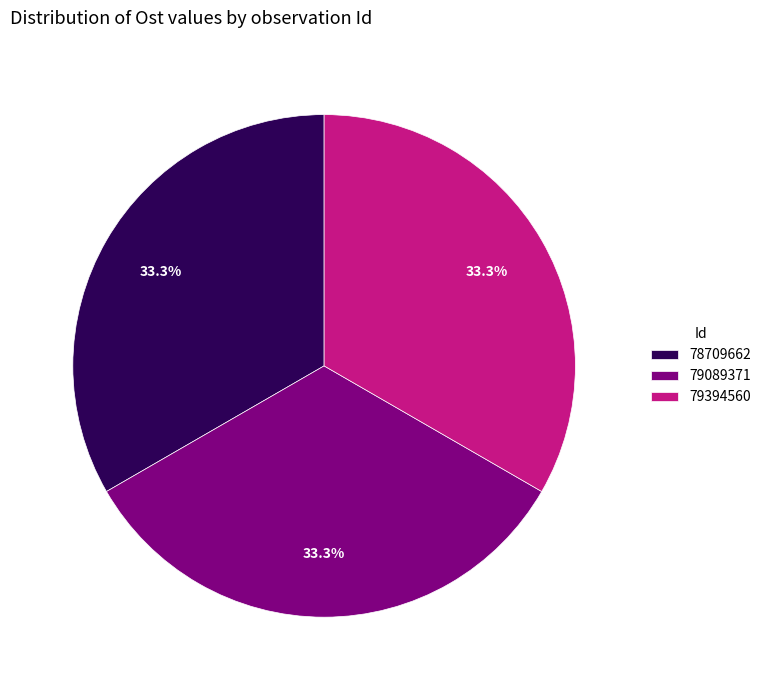

How many segments does this pie chart have?

3